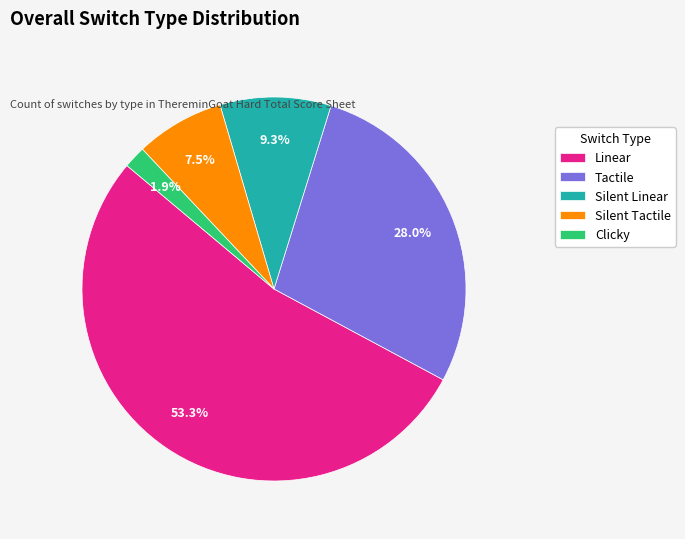

How many slices are in this pie chart?

5